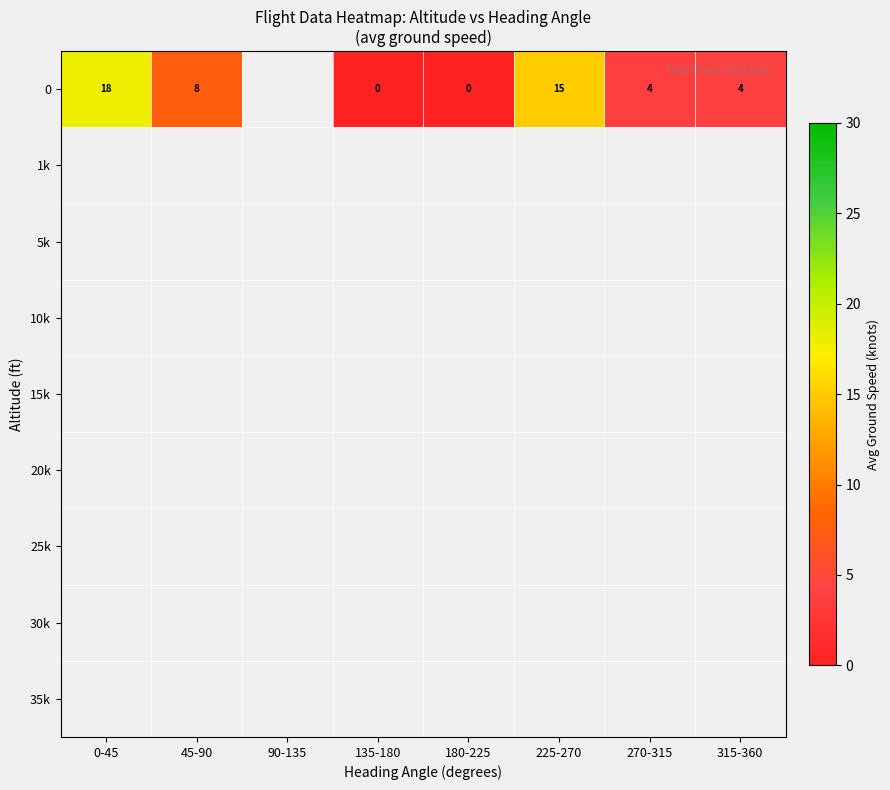

What is the difference between the 0 values at 315-360 and 45-90?

4